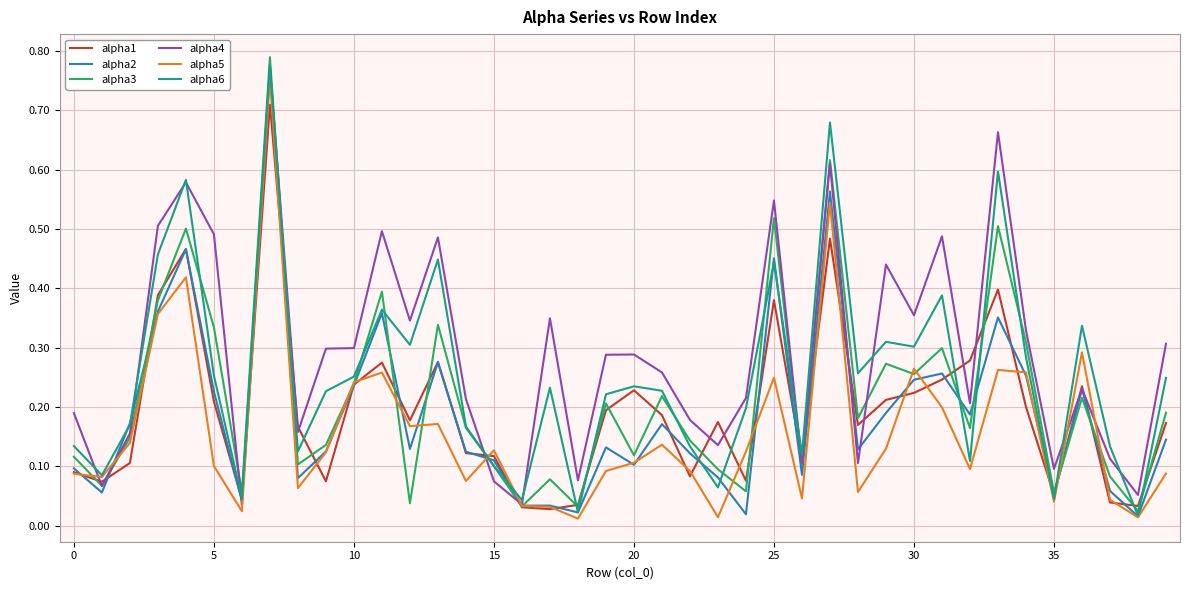

Which series has the largest total across all categories?

alpha4